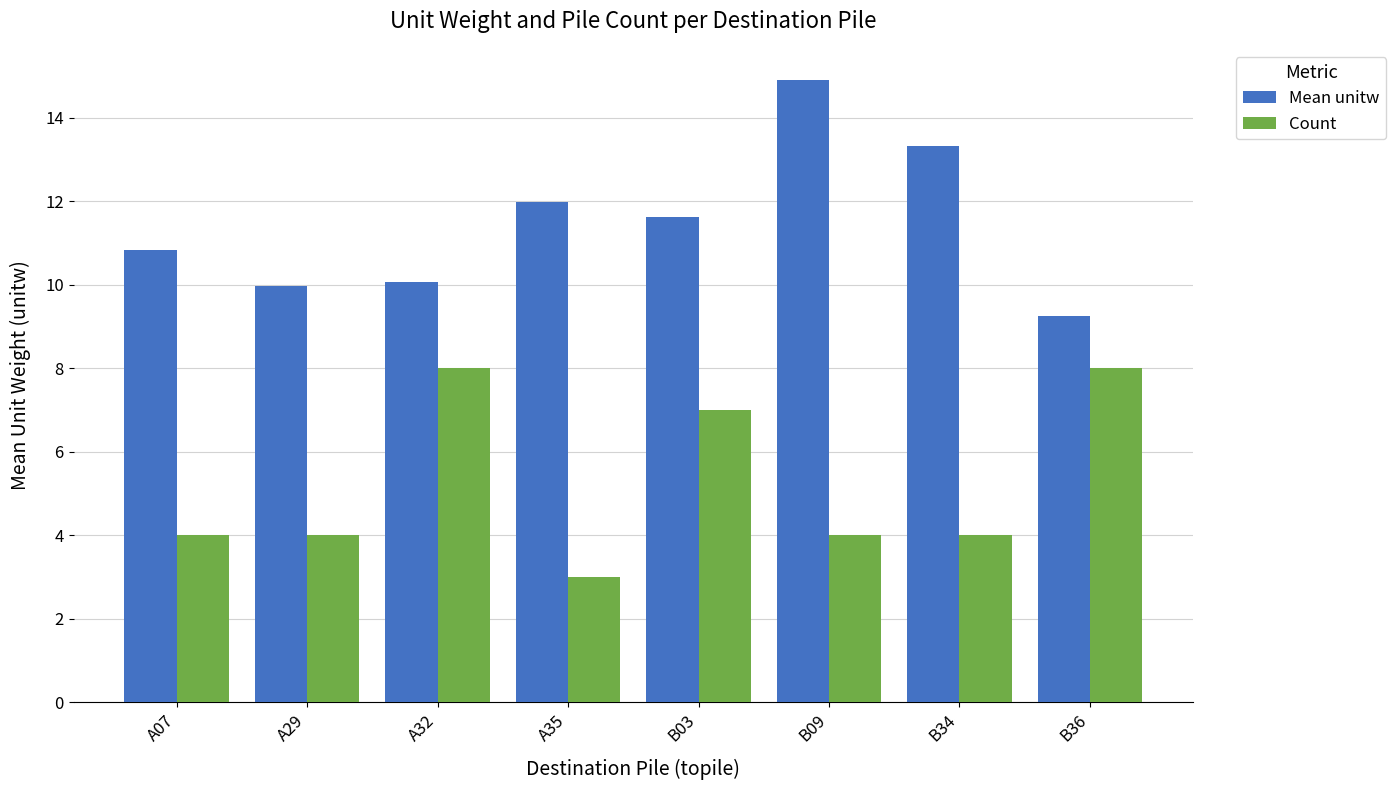

True or false: Mean unitw has a value of 18.4 at A07.

False